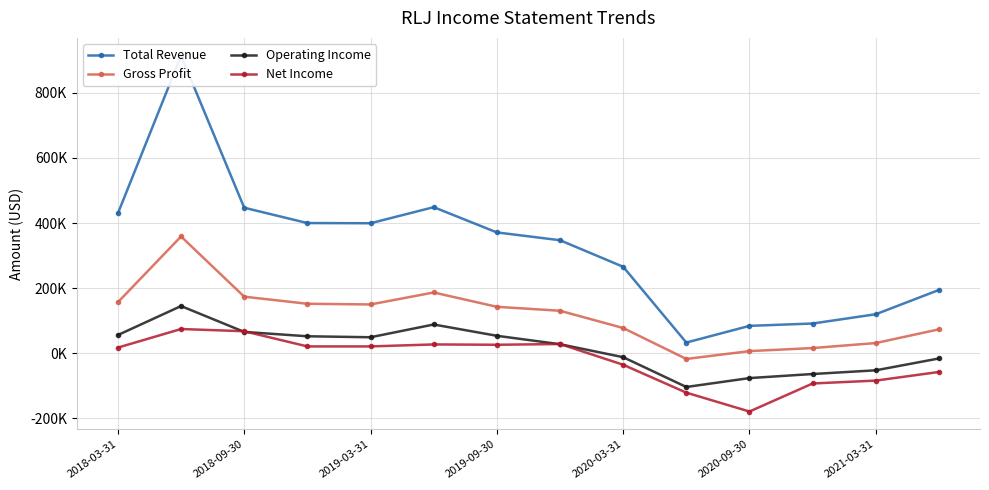

Is the value of Total Revenue at 2019-09-30 greater than the value of Operating Income at 2018-03-31?

Yes